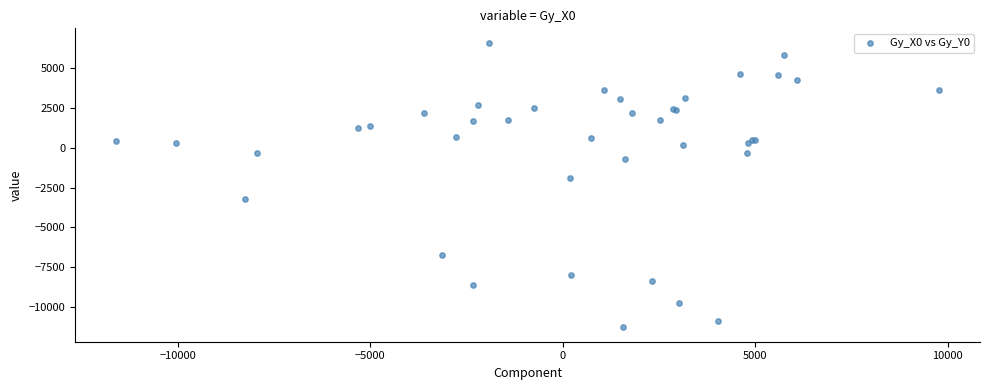

What Y value in the scatter plot is closest to -2340?

-1891